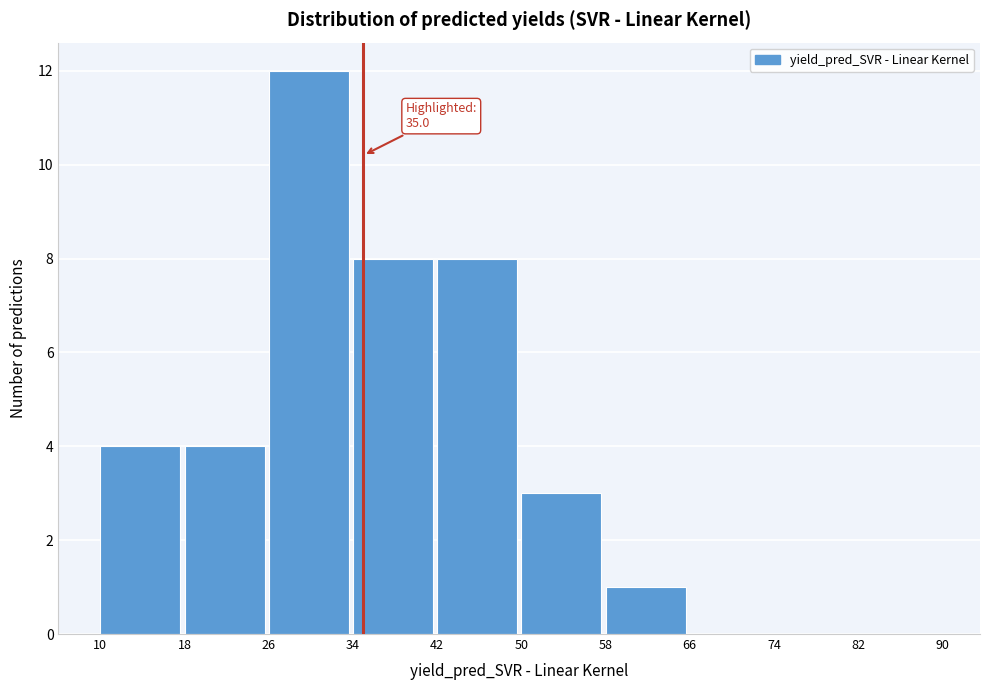

Over which range of the x-axis is the bar tallest?

26 to 34